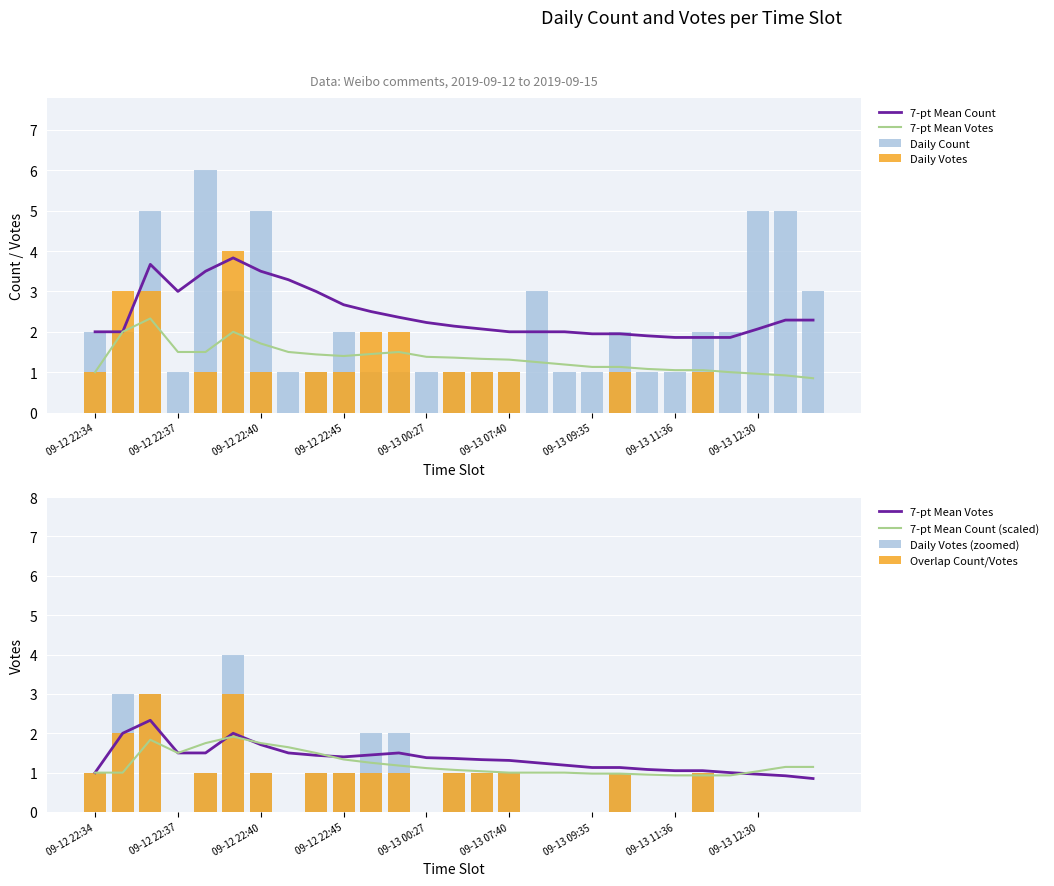

What is the minimum value for Count_mean?

1.9